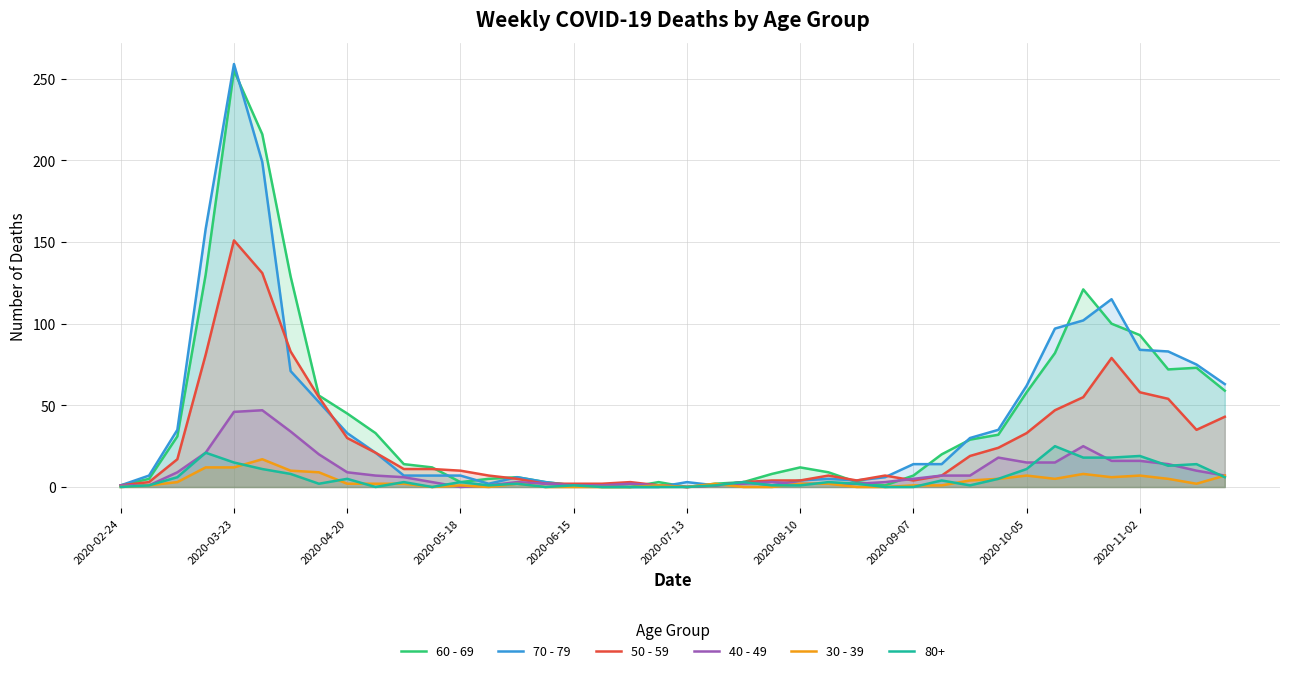

How many lines are shown in the chart?

6